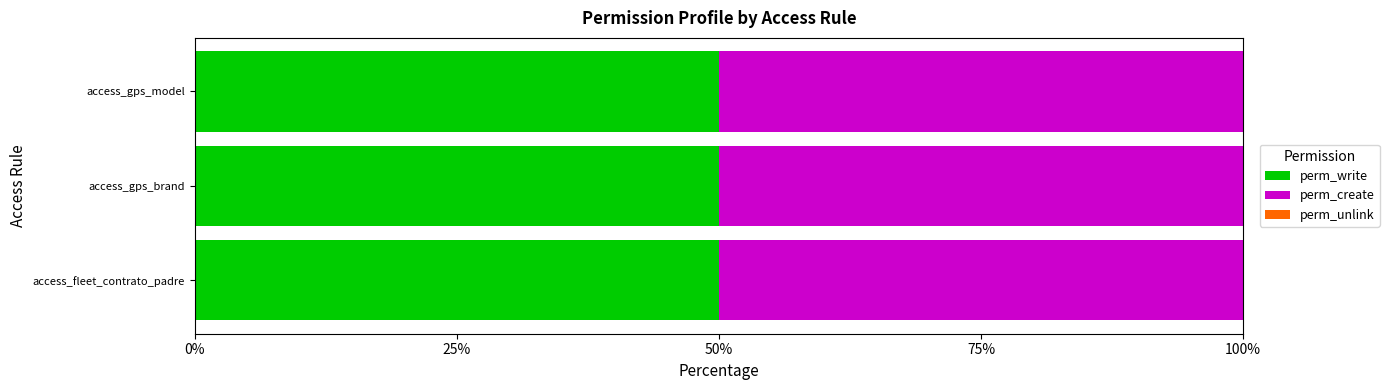

Is the value of perm_create at access_gps_model greater than the value of perm_unlink at access_fleet_contrato_padre?

Yes